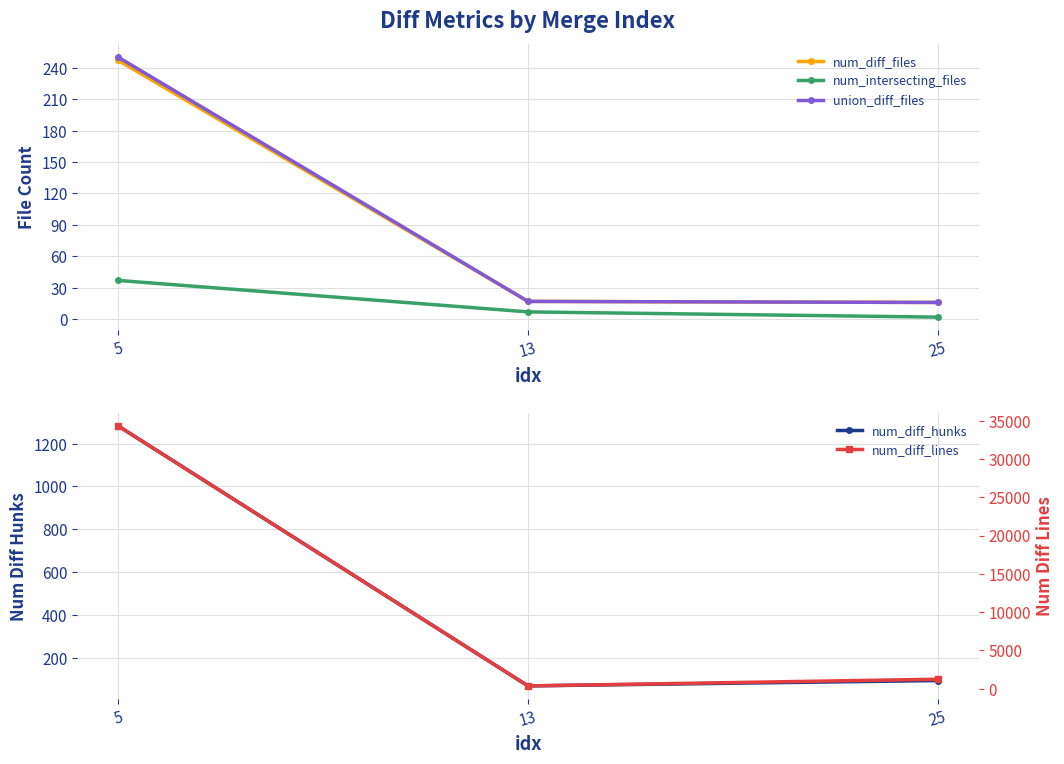

At how many categories does at least one series exceed 3499?

1